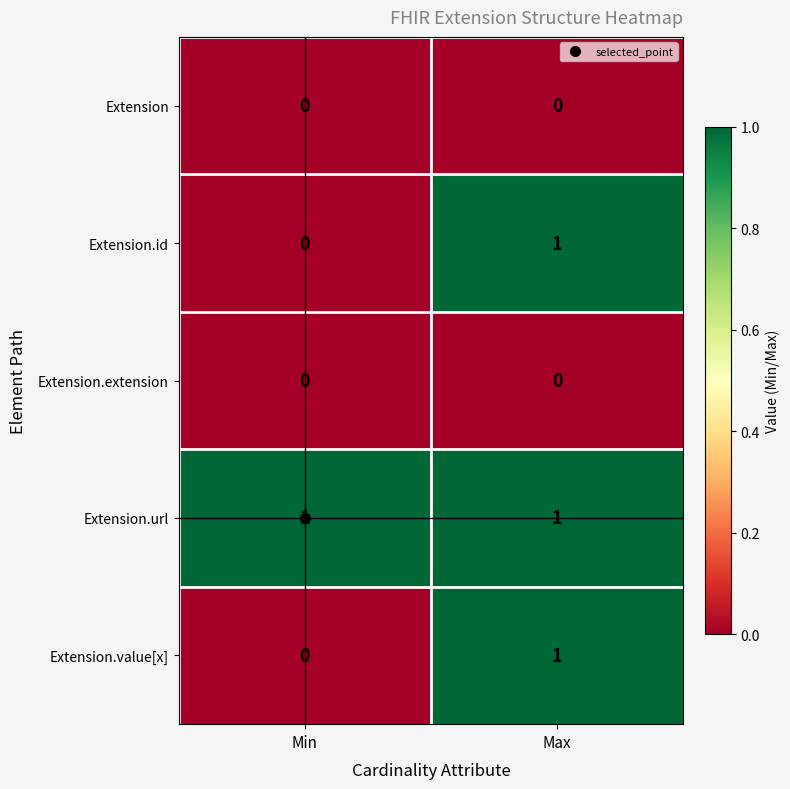

The Extension.value[x] series shows 0 at Max. True or false?

False